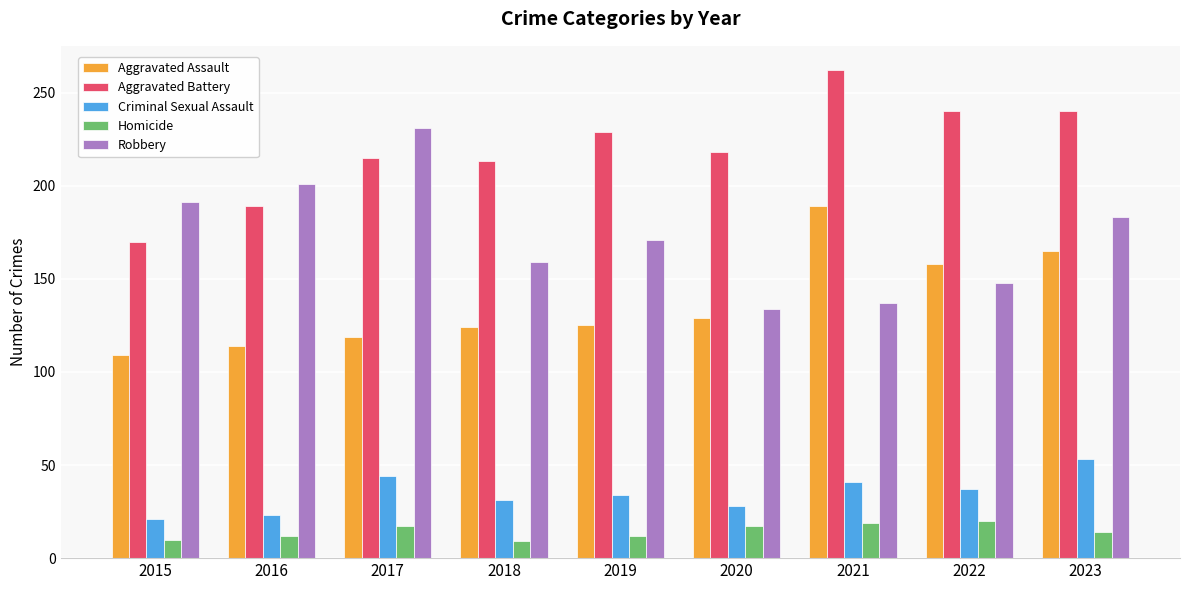

True or false: Robbery has a value of 85 at 2015.

False